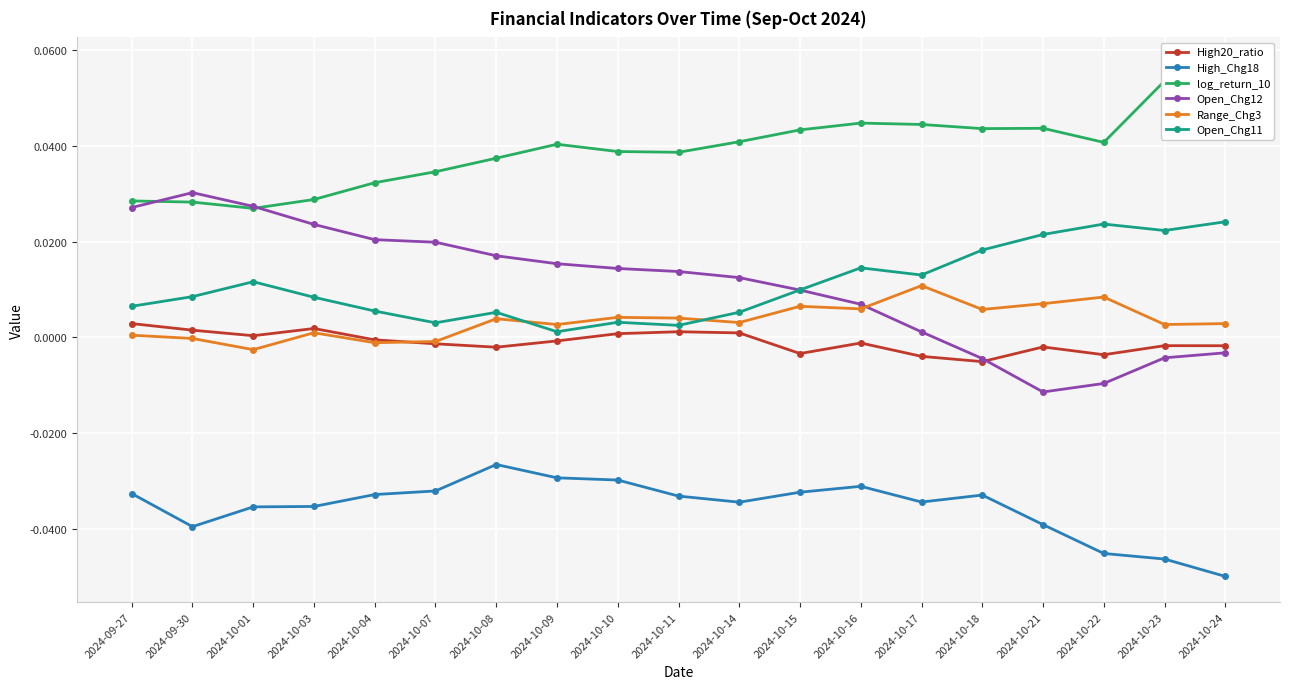

Reading left to right, list all the values displayed in this chart.

High20_ratio: 0.0	0.0	0.0	0.0	-0.0	-0.0	-0.0	-0.0	0.0	0.0	0.0	-0.0	-0.0	-0.0	-0.0	-0.0	-0.0	-0.0	-0.0
High_Chg18: -0.0	-0.0	-0.0	-0.0	-0.0	-0.0	-0.0	-0.0	-0.0	-0.0	-0.0	-0.0	-0.0	-0.0	-0.0	-0.0	-0.0	-0.0	-0.1
log_return_10: 0.0	0.0	0.0	0.0	0.0	0.0	0.0	0.0	0.0	0.0	0.0	0.0	0.0	0.0	0.0	0.0	0.0	0.1	0.1
Open_Chg12: 0.0	0.0	0.0	0.0	0.0	0.0	0.0	0.0	0.0	0.0	0.0	0.0	0.0	0.0	-0.0	-0.0	-0.0	-0.0	-0.0
Range_Chg3: 0.0	-0.0	-0.0	0.0	-0.0	-0.0	0.0	0.0	0.0	0.0	0.0	0.0	0.0	0.0	0.0	0.0	0.0	0.0	0.0
Open_Chg11: 0.0	0.0	0.0	0.0	0.0	0.0	0.0	0.0	0.0	0.0	0.0	0.0	0.0	0.0	0.0	0.0	0.0	0.0	0.0